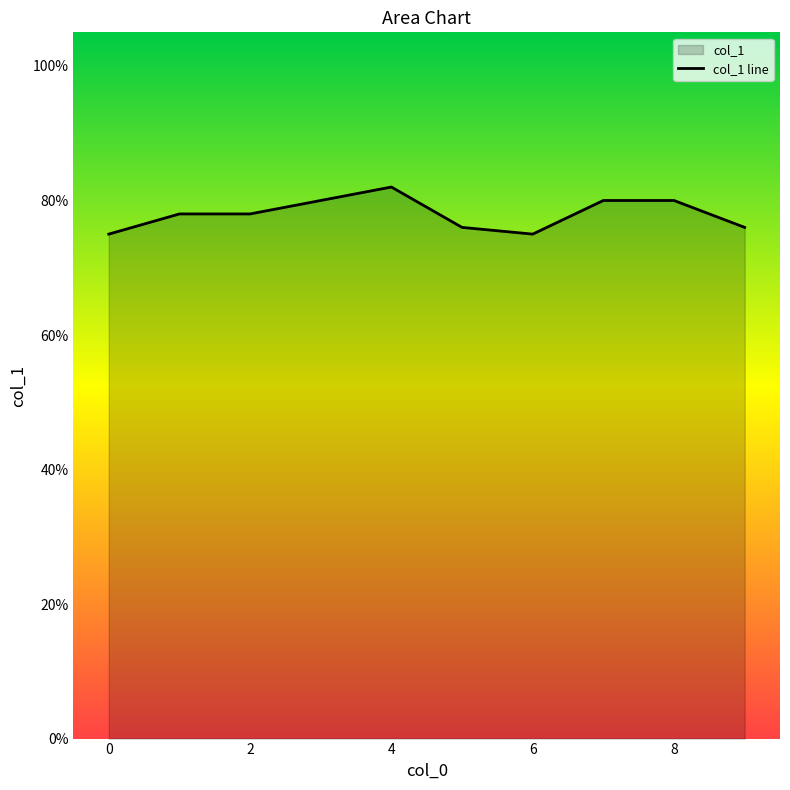

What is the sum of all values?

7.8